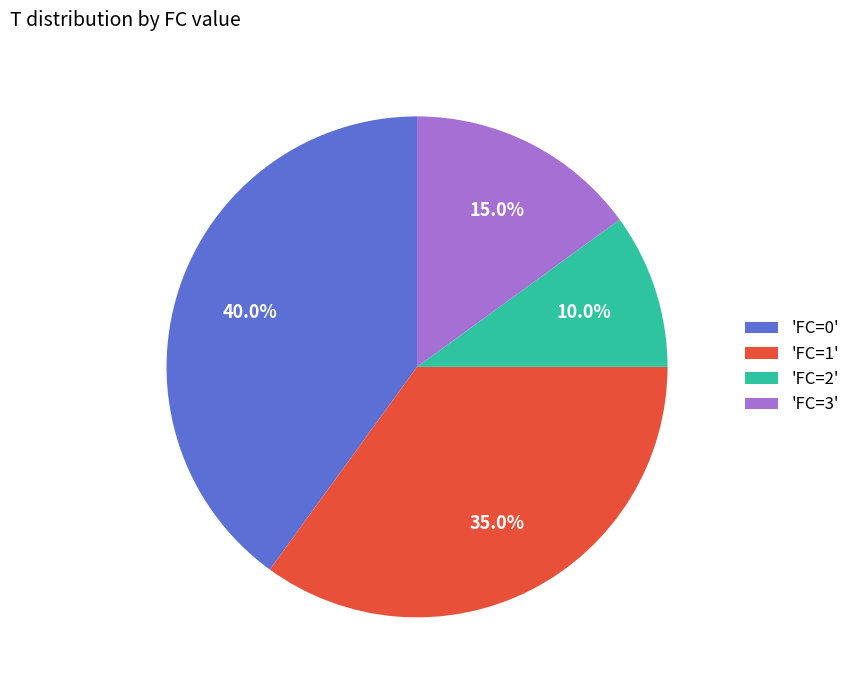

Is there any slice that represents more than half of the pie?

No